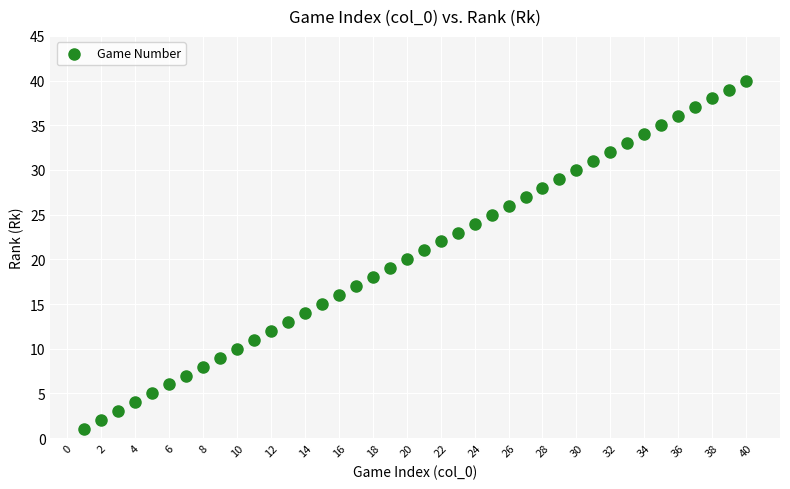

What is the range of X values (max minus min)?

39